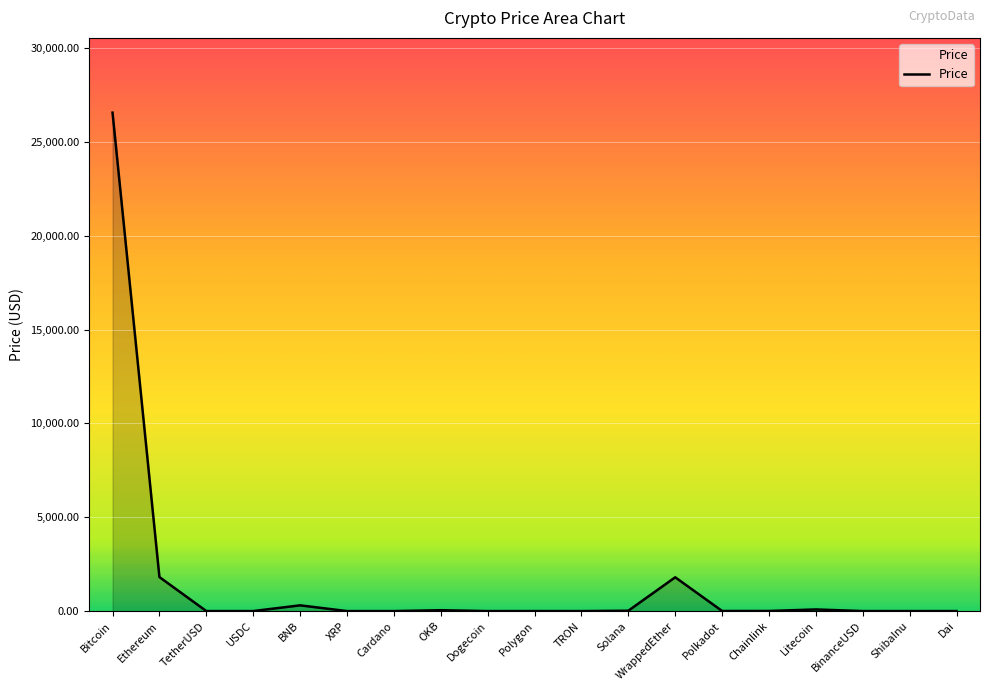

What is the average value?

1613.2